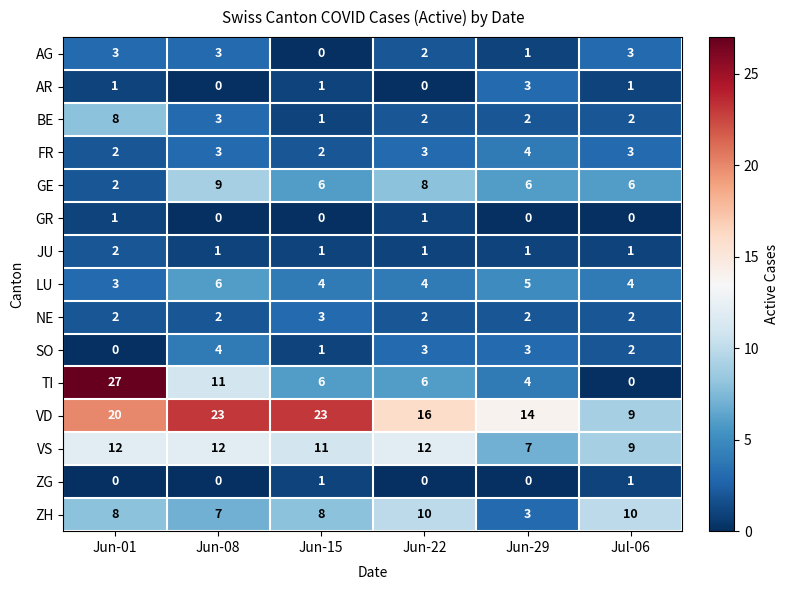

What is the maximum value shown in the chart?

27